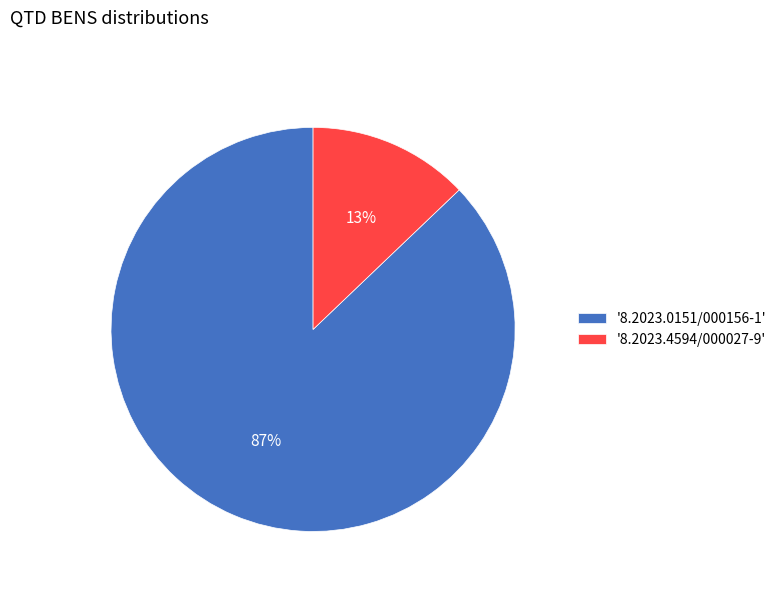

True or false: '8.2023.4594/000027-9' accounts for 13% of the total.

True